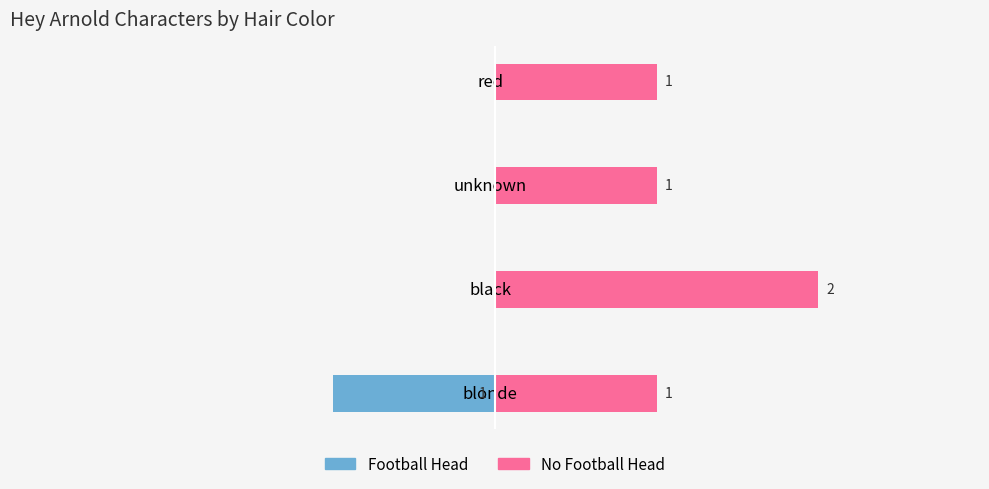

What are all the series names shown in the legend?

Football Head, No Football Head